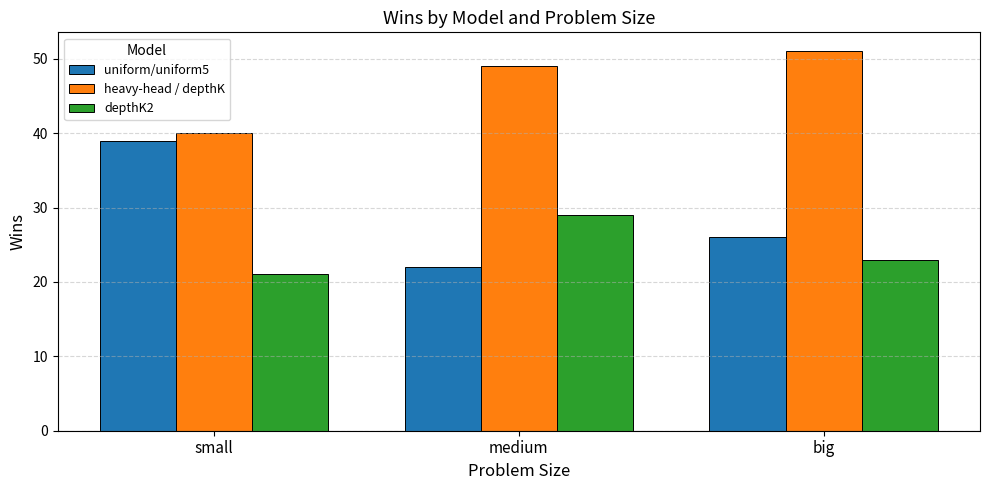

What are all the series names shown in the legend?

uniform/uniform5, heavy-head / depthK, depthK2